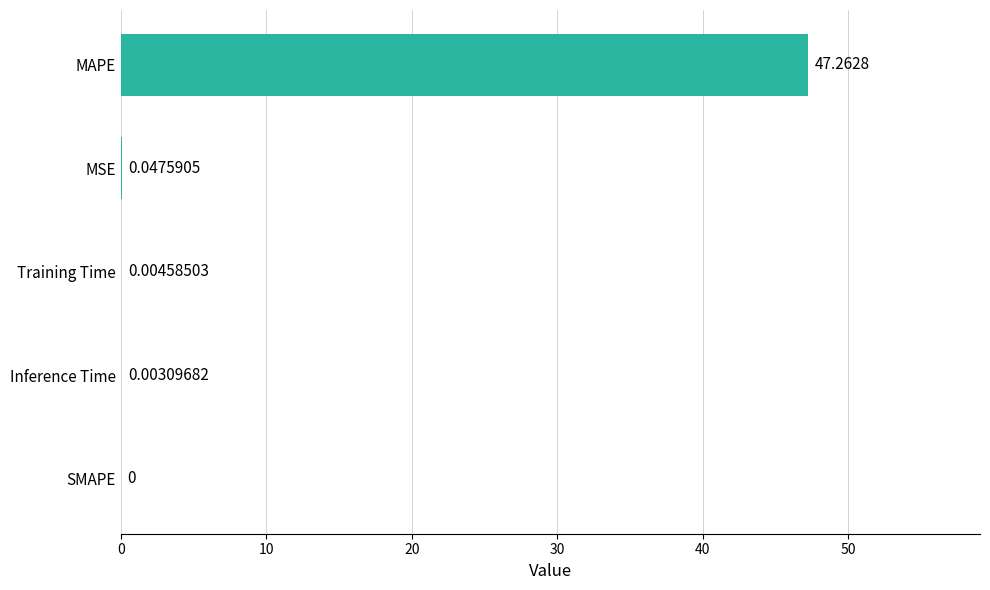

Where is the data nearest to the value 23?

MSE